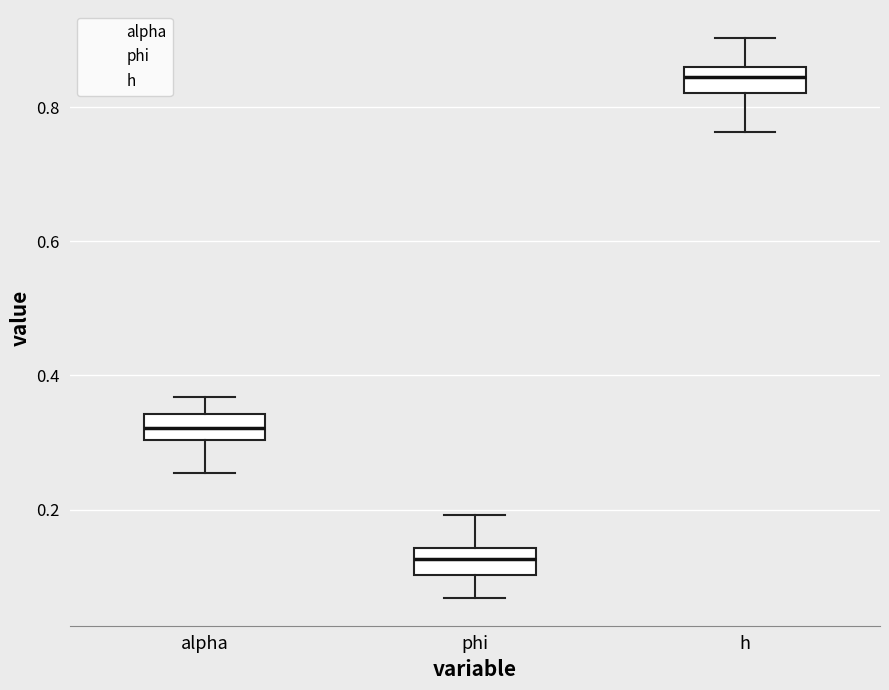

Which box's median line is the highest?

h